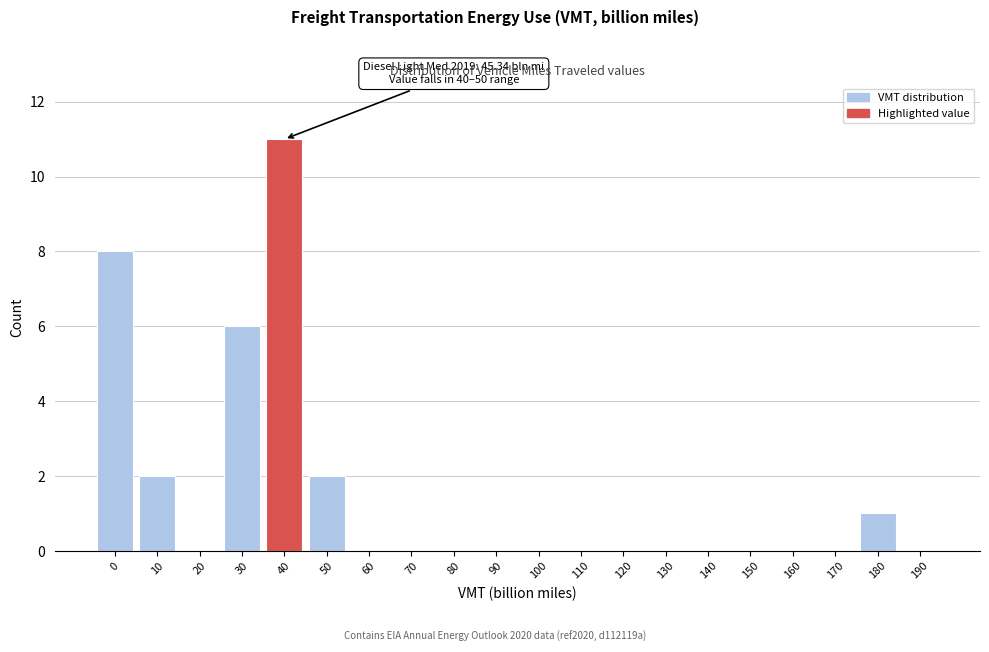

Reading left to right, list all the values displayed in this chart.

0=8	10=2	20=0	30=6	40=11	50=2	60=0	70=0	80=0	90=0	100=0	110=0	120=0	130=0	140=0	150=0	160=0	170=0	180=1	190=0